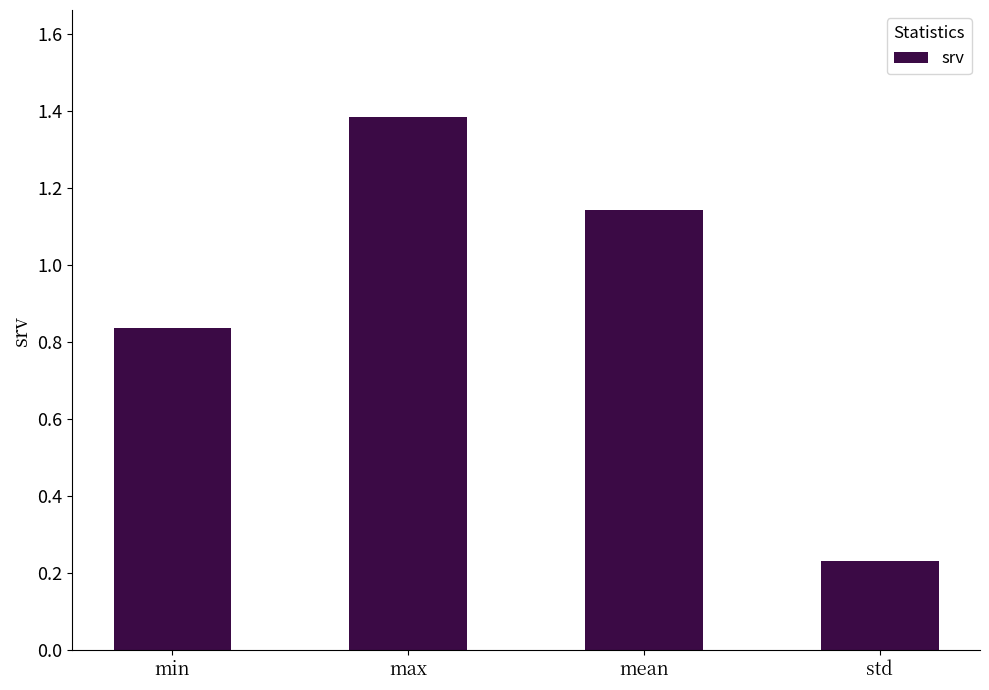

The chart shows a value of 0.7 at max. True or false?

False